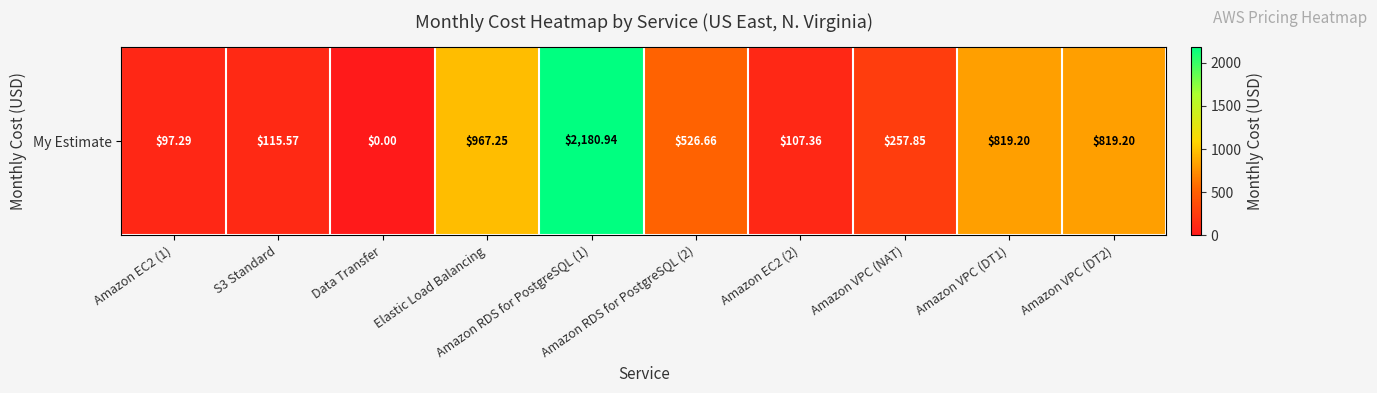

List the labels in order of value, smallest first.

Data Transfer, Amazon EC2 (1), Amazon EC2 (2), S3 Standard, Amazon VPC (NAT), Amazon RDS for PostgreSQL (2), Amazon VPC (DT1), Amazon VPC (DT2), Elastic Load Balancing, Amazon RDS for PostgreSQL (1)